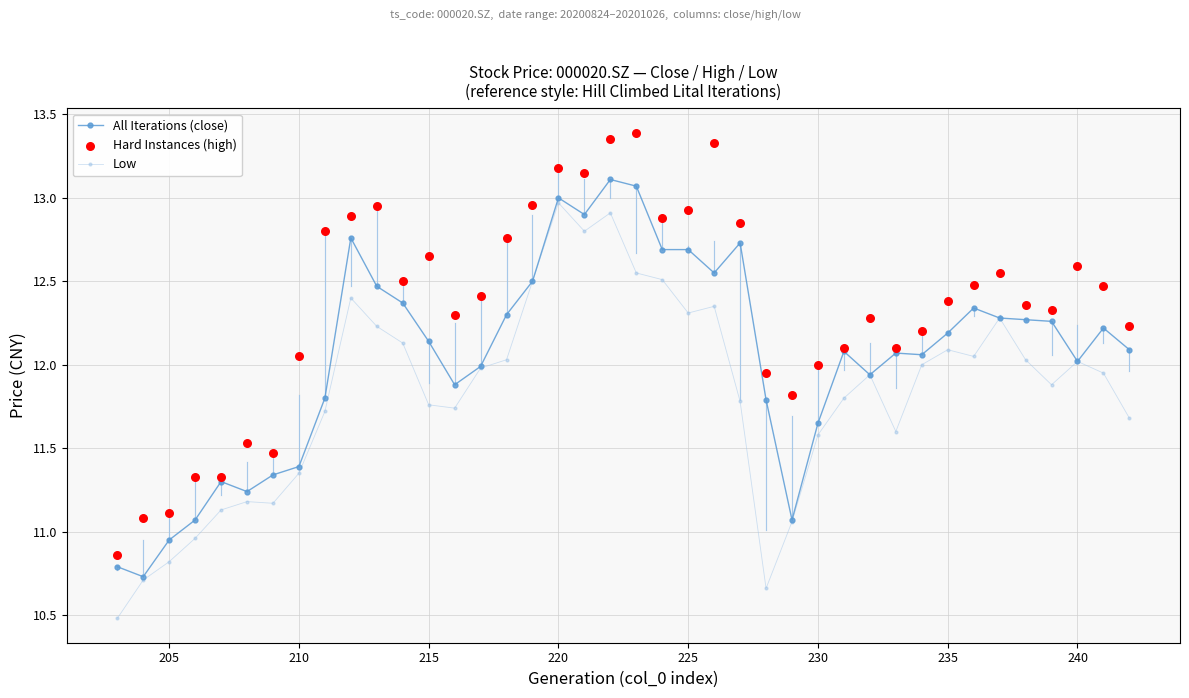

Which series reaches the maximum Y coordinate?

Hard Instances (high)